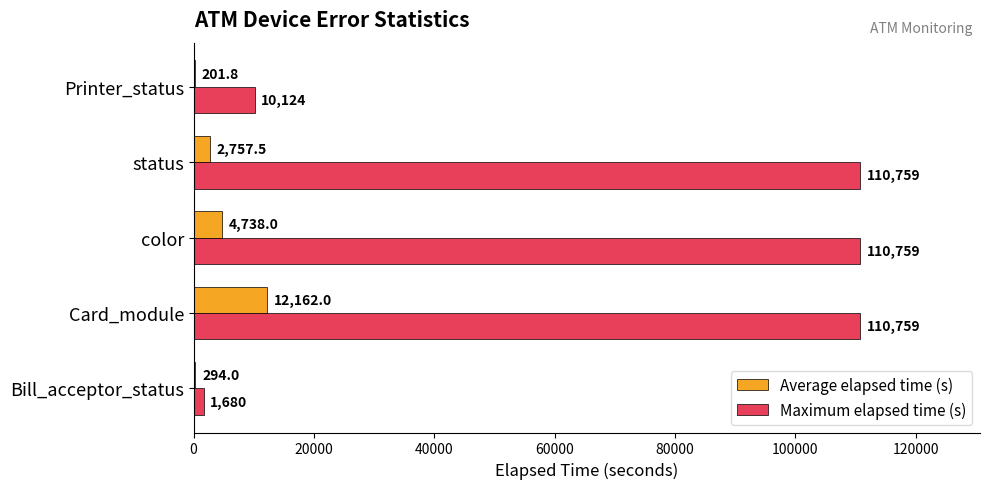

What is the sum of all Maximum elapsed time (s) values?

344081.0